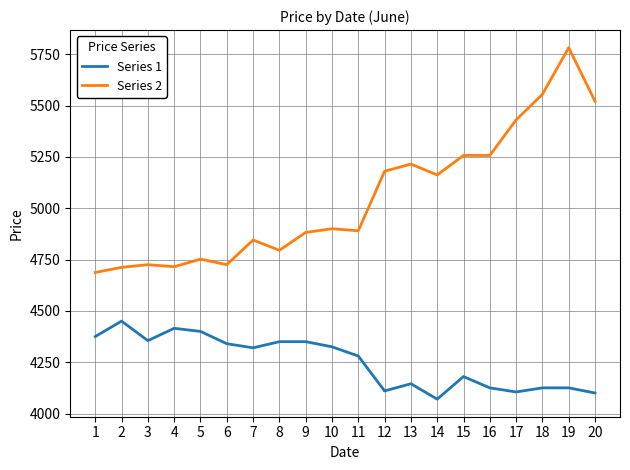

Rank the series by their maximum value, from highest to lowest.

Series 2, Series 1